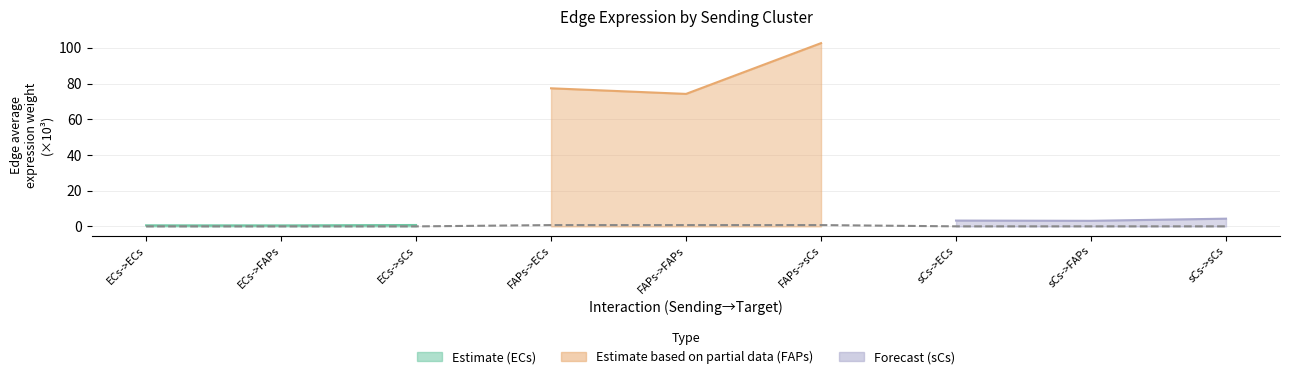

List the labels in order of value, smallest first.

ECs->ECs, ECs->FAPs, ECs->sCs, sCs->ECs, sCs->FAPs, sCs->sCs, FAPs->ECs, FAPs->FAPs, FAPs->sCs